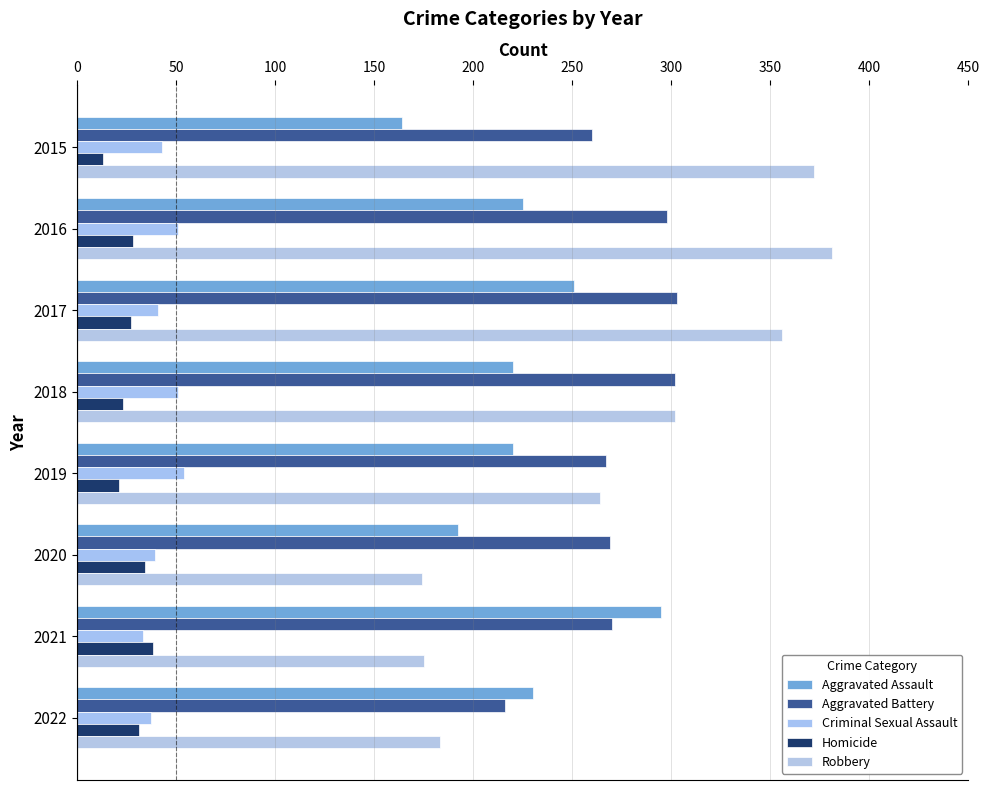

What is the value of the Aggravated Battery bar at the 1st from the left?

260